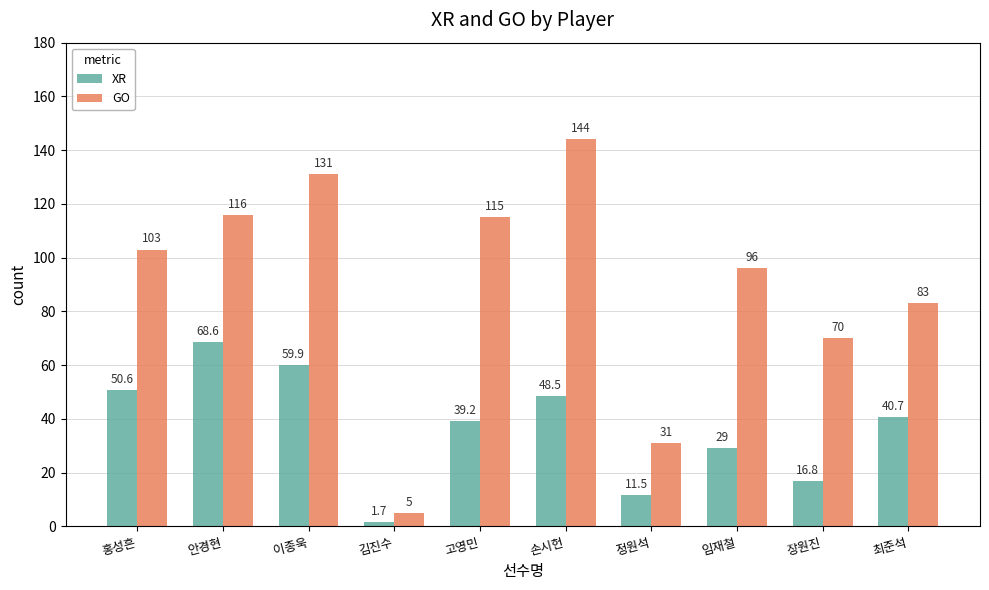

Where is XR nearest to the value 35?

고영민